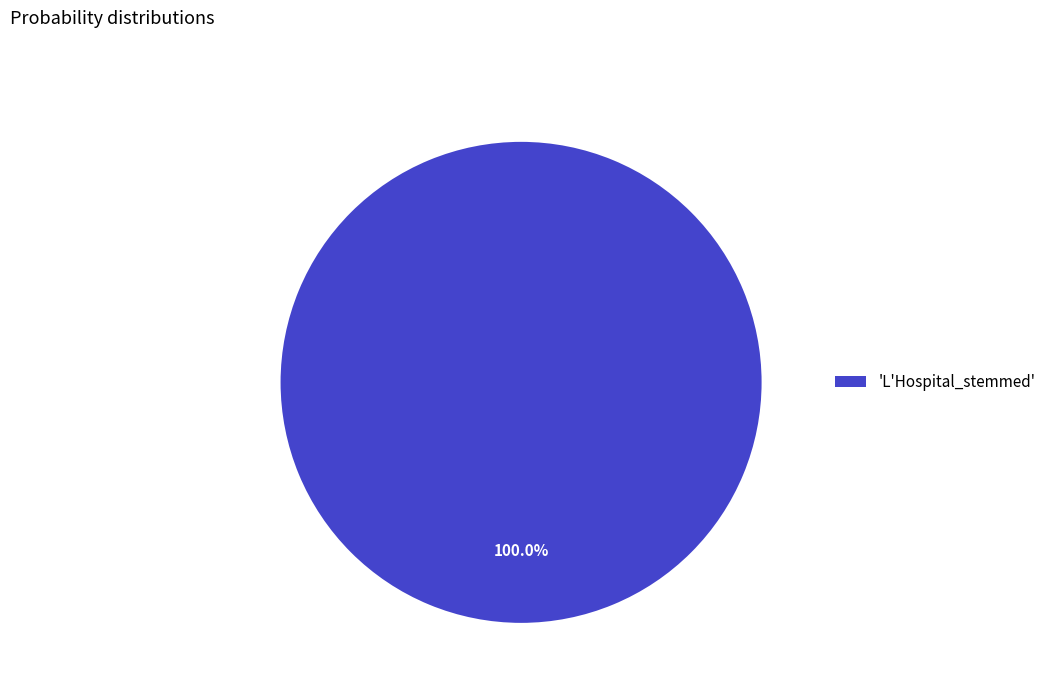

Rank the categories by value from lowest to highest.

'L'Hospital_stemmed'